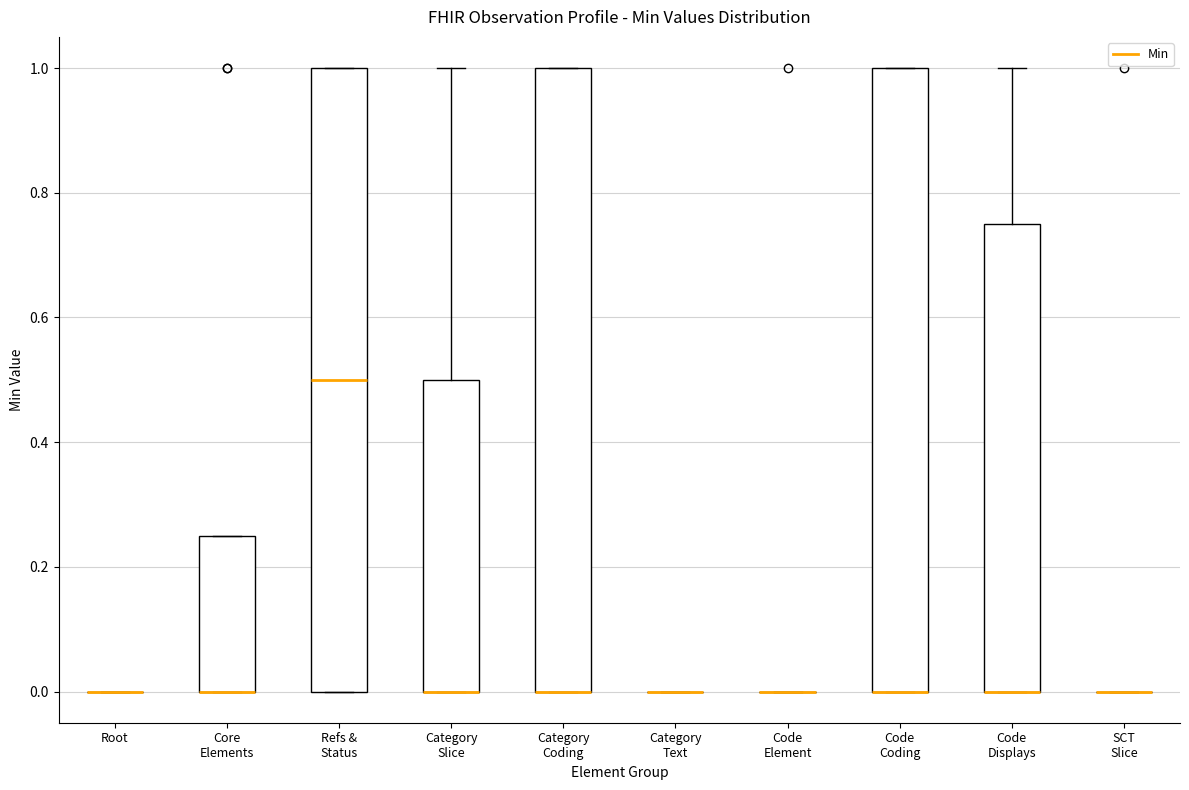

Reading left to right, read every box against the y-axis: the position of its median line, the range the box covers, and the ends of its whiskers. The values are not printed on the chart, so give them approximately, as read against the axis.

Root: box collapsed to a line at 0.00, whiskers 0.00 to 0.00
Core Elements: median 0.00 (drawn on the box's lower edge), box 0.00 to 0.26, whiskers 0.00 to 0.26
Refs & Status: median 0.50, box 0.00 to 1.00, whiskers 0.00 to 1.00
Category Slice: median 0.00 (drawn on the box's lower edge), box 0.00 to 0.50, whiskers 0.00 to 1.00
Category Coding: median 0.00 (drawn on the box's lower edge), box 0.00 to 1.00, whiskers 0.00 to 1.00
Category Text: box collapsed to a line at 0.00, whiskers 0.00 to 0.00
Code Element: box collapsed to a line at 0.00, whiskers 0.00 to 0.00
Code Coding: median 0.00 (drawn on the box's lower edge), box 0.00 to 1.00, whiskers 0.00 to 1.00
Code Displays: median 0.00 (drawn on the box's lower edge), box 0.00 to 0.76, whiskers 0.00 to 1.00
SCT Slice: box collapsed to a line at 0.00, whiskers 0.00 to 0.00